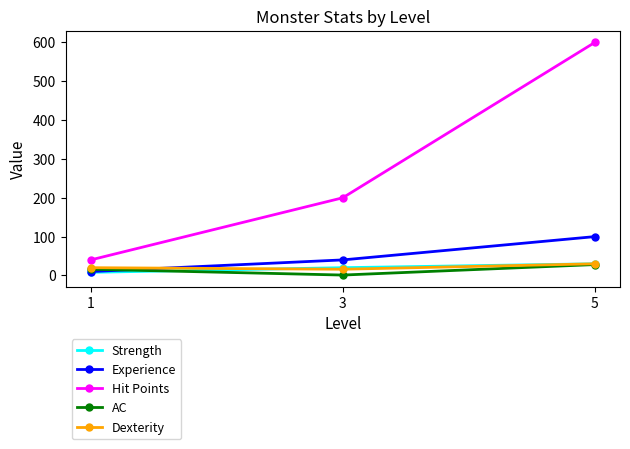

Rank the categories by Hit Points value from highest to lowest.

5, 3, 1